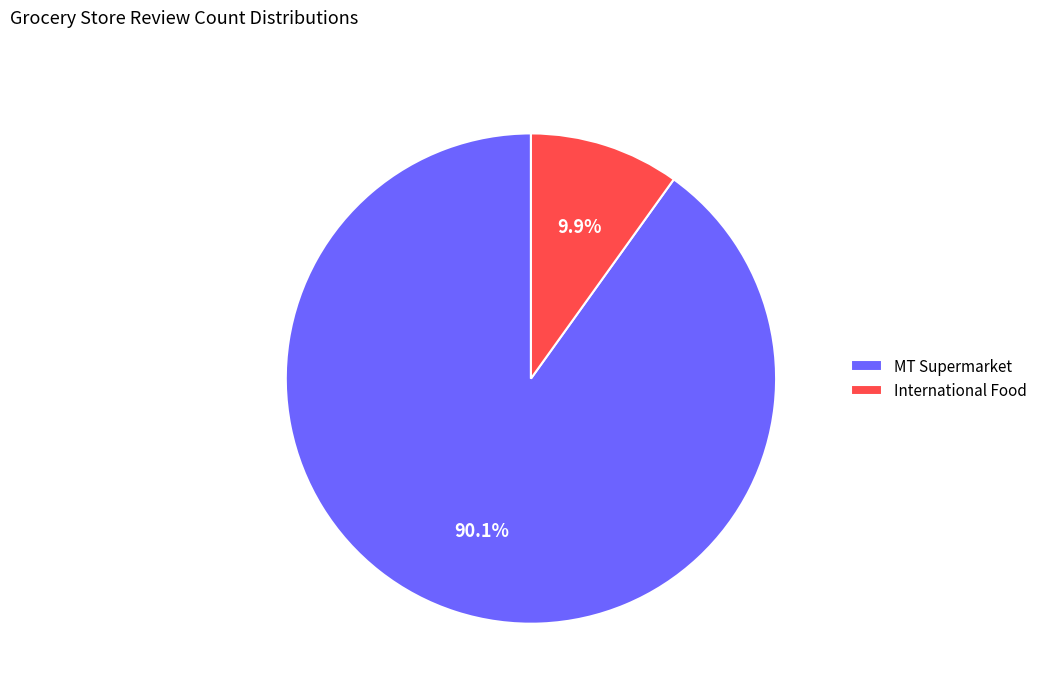

What percentage do MT Supermarket and International Food together represent?

100.0%